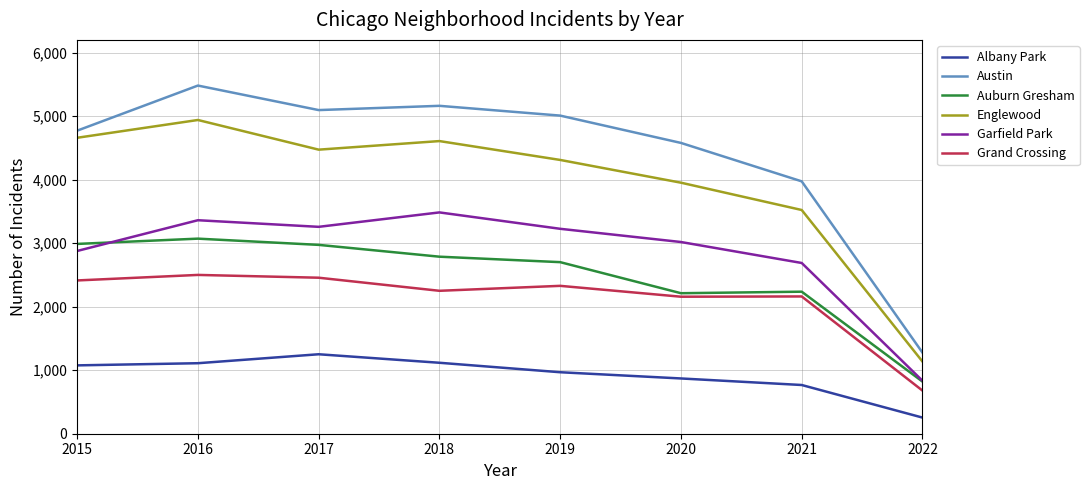

At which category is the sum across all series the highest?

2016